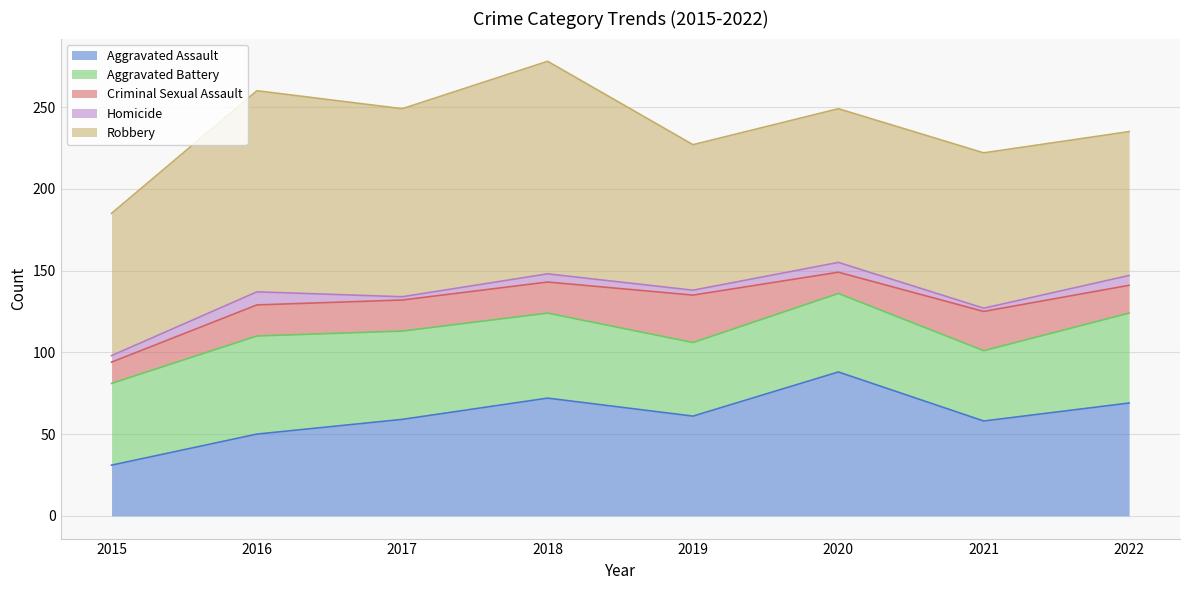

Does the chart display data point markers on the line(s)?

No